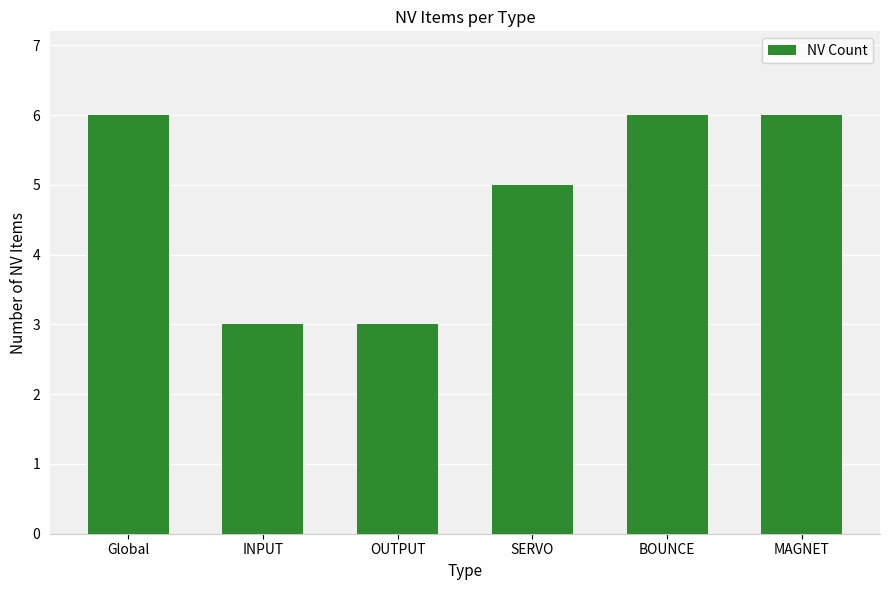

What position from the left is OUTPUT?

3